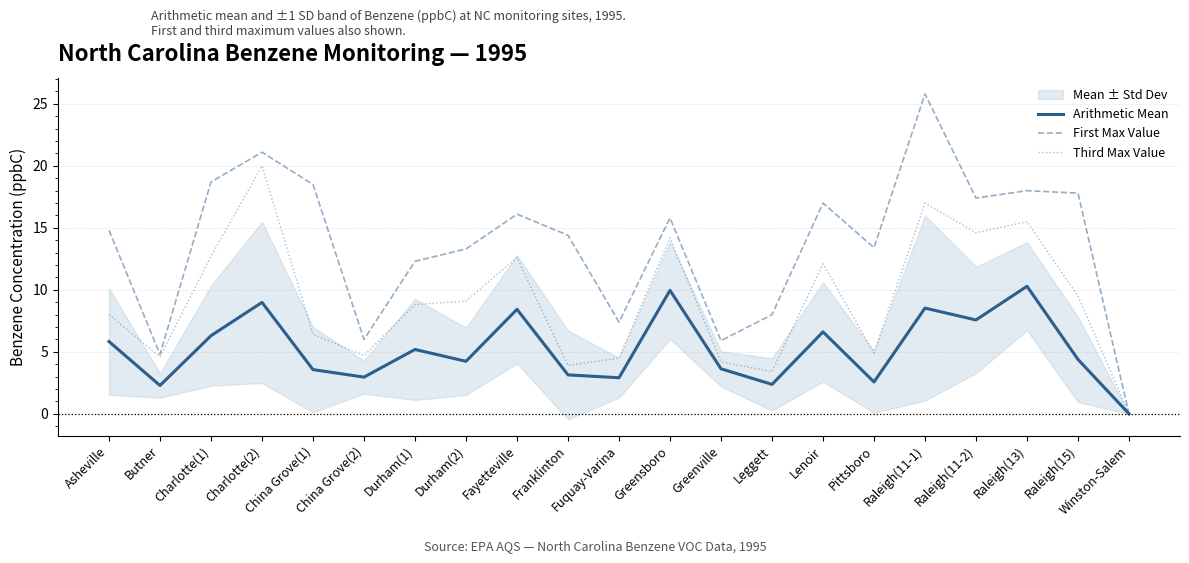

What position from the left is Raleigh(15)?

20